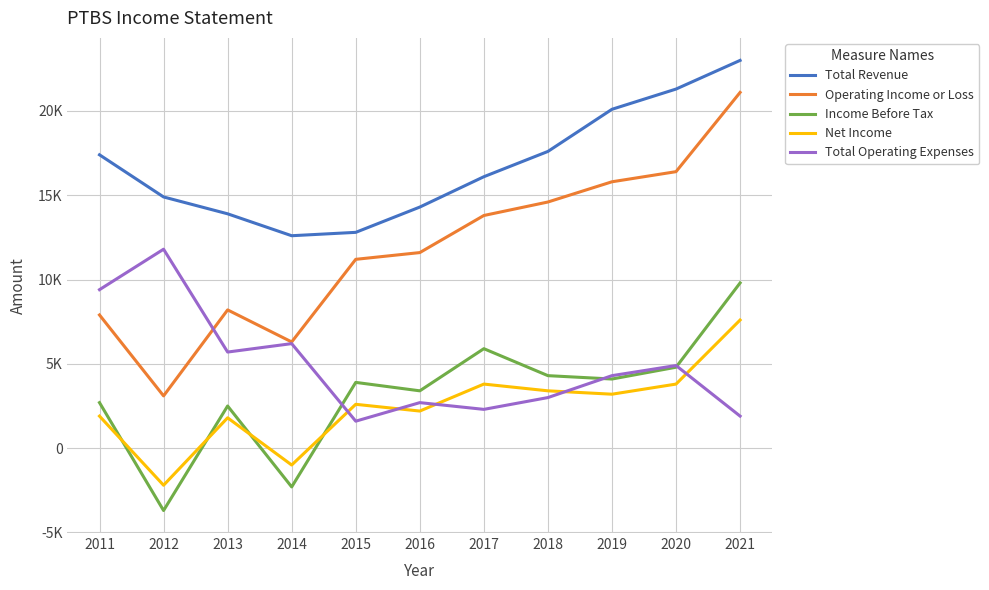

What are all the series names shown in the legend?

Total Revenue, Operating Income or Loss, Income Before Tax, Net Income, Total Operating Expenses